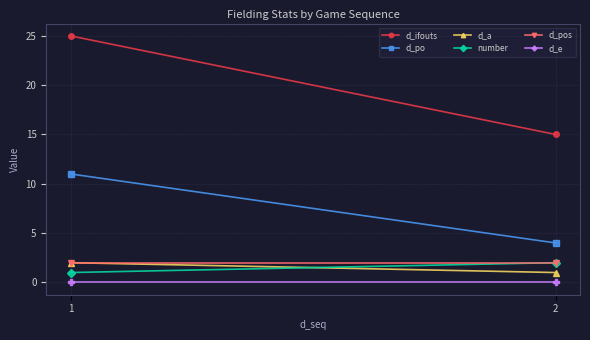

How many lines are shown in the chart?

6